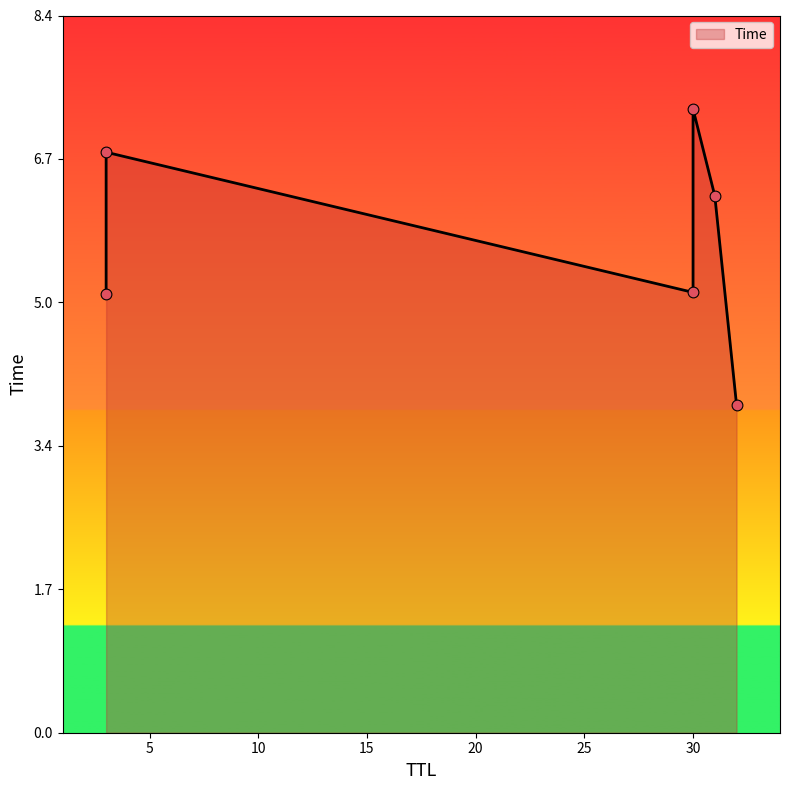

What is the change in value from 31 to 3?

+0.5